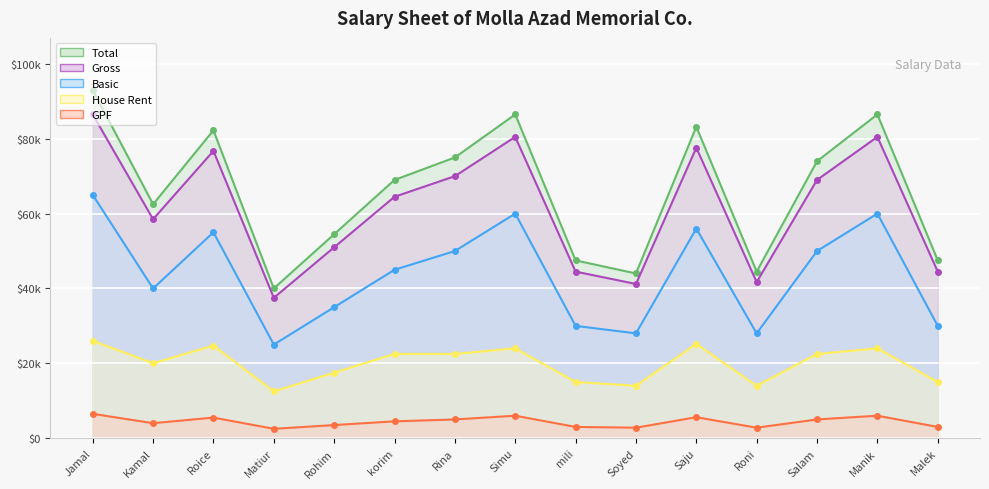

How many distinct data groups are displayed?

5